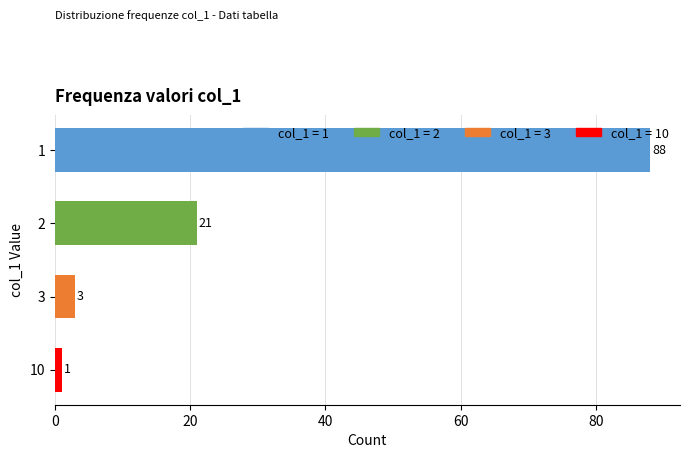

How many data points does each series have?

4